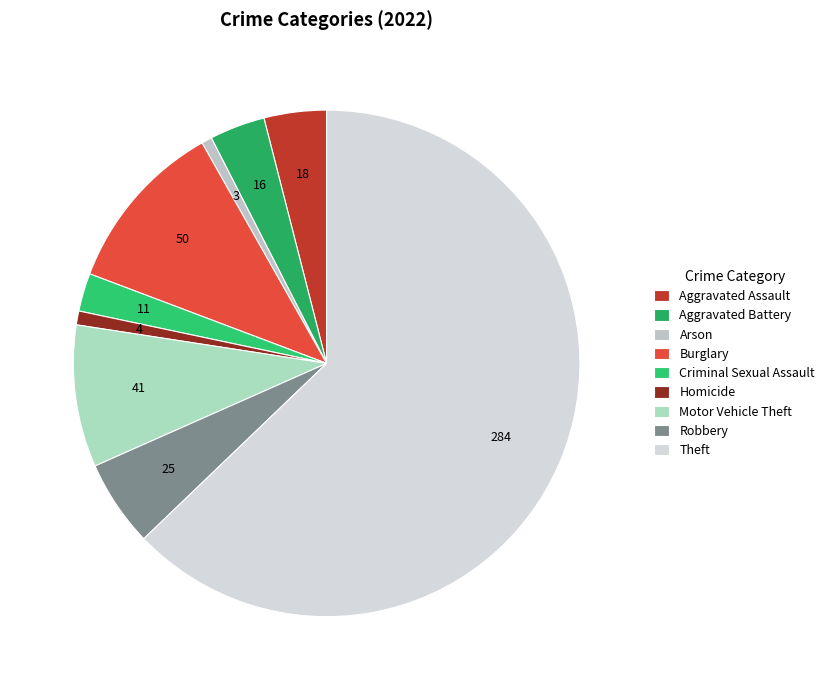

Rank the categories by value from lowest to highest.

Arson, Homicide, Criminal Sexual Assault, Aggravated Battery, Aggravated Assault, Robbery, Motor Vehicle Theft, Burglary, Theft